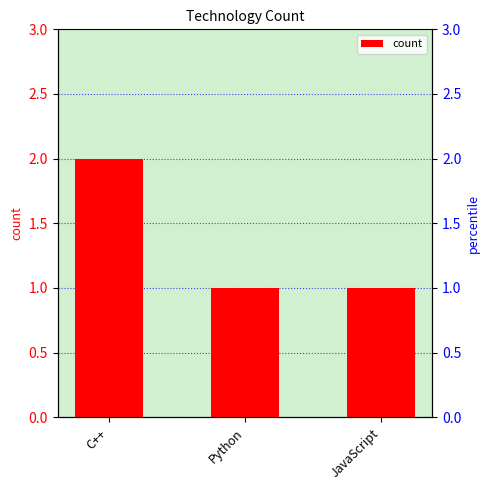

List the labels in order of value, largest first.

C++, Python, JavaScript